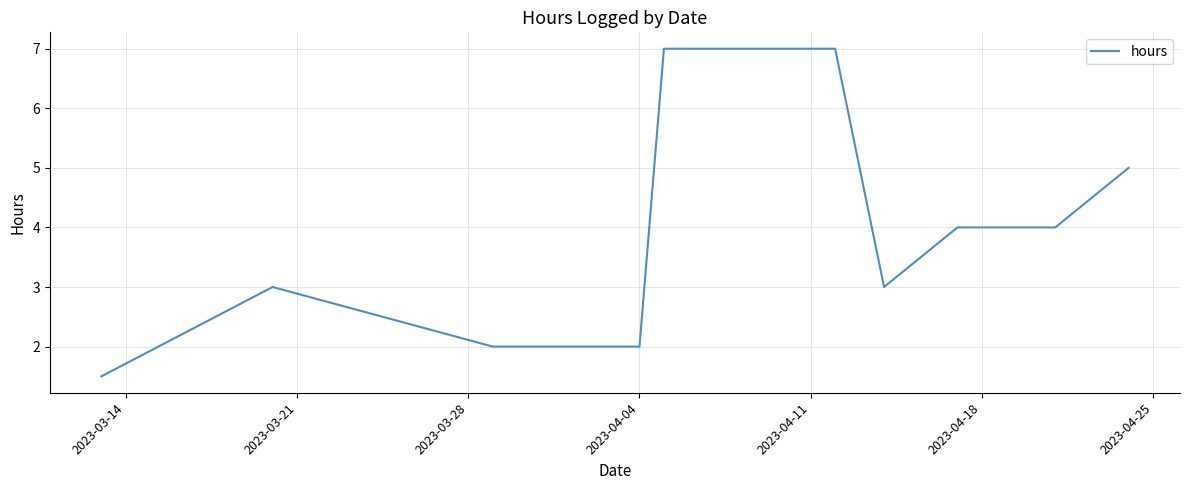

What is the difference between the maximum and minimum values?

5.5